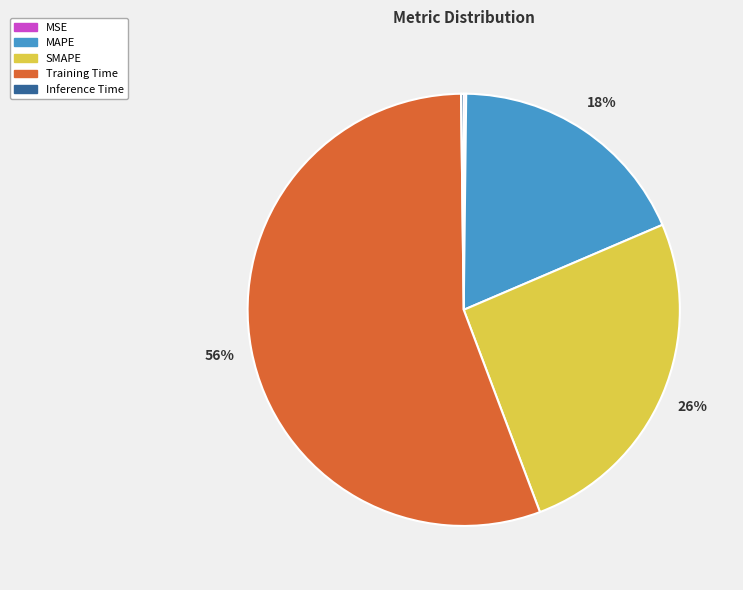

To the nearest percent, what percentage of the pie is Training Time?

56%